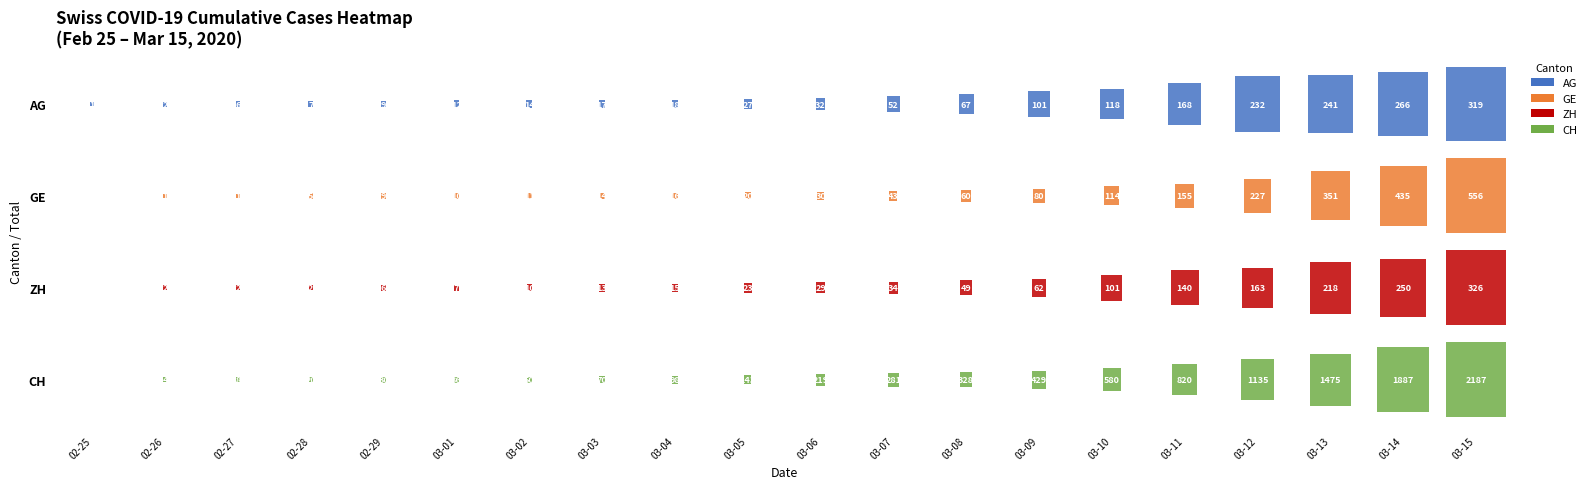

Is the value of ZH at 2020-03-14 greater than the value of GE at 2020-03-04?

Yes